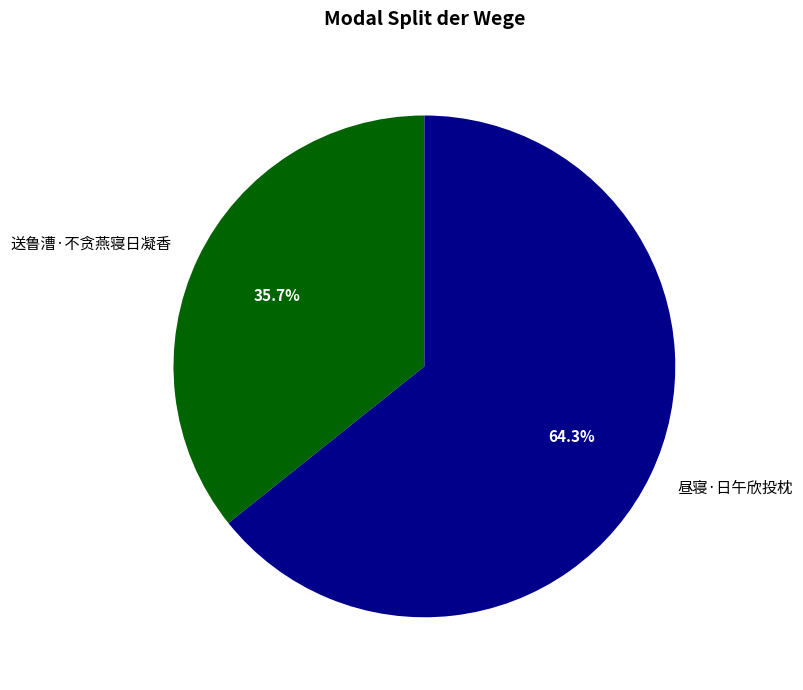

To the nearest percent, what portion does 送鲁漕·不贪燕寝日凝香 represent?

36%